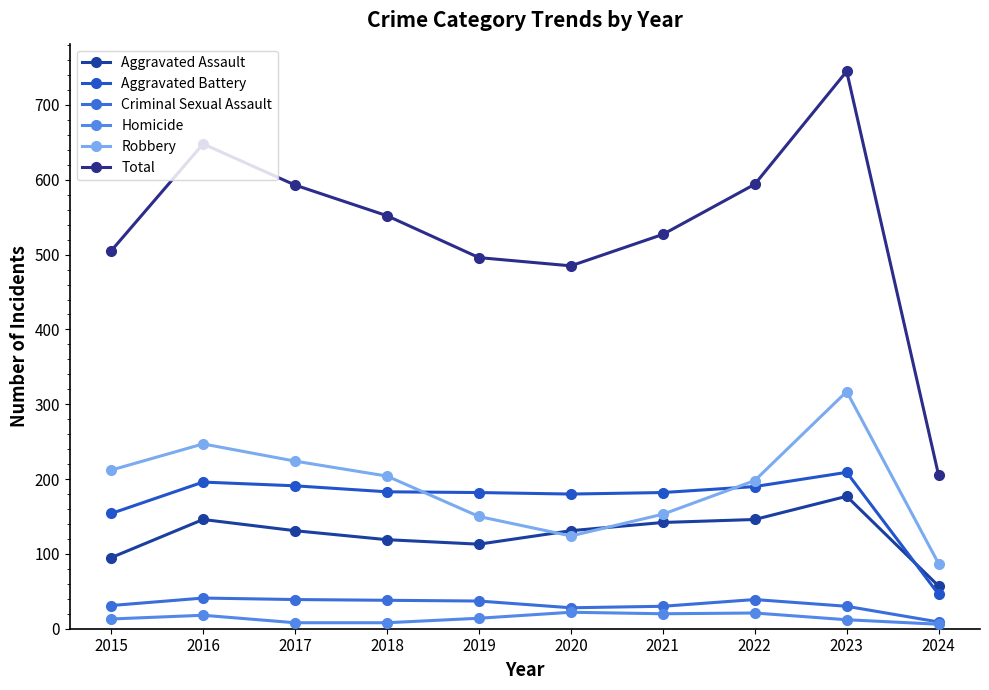

At which category is the sum across all series the highest?

2023